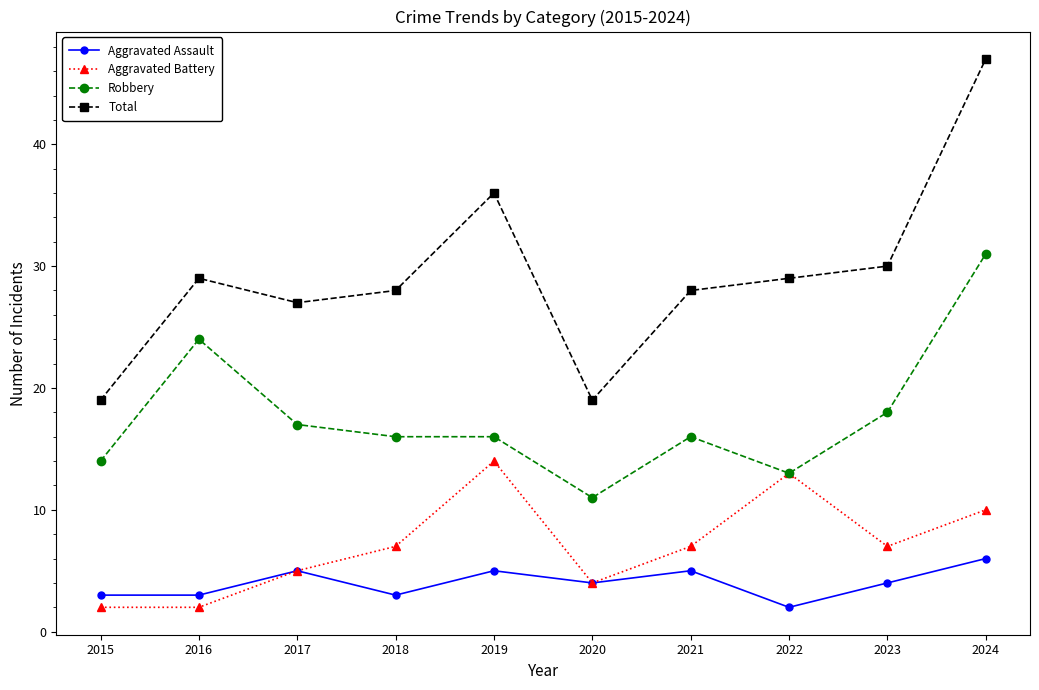

What is the lowest value of the Total series?

19